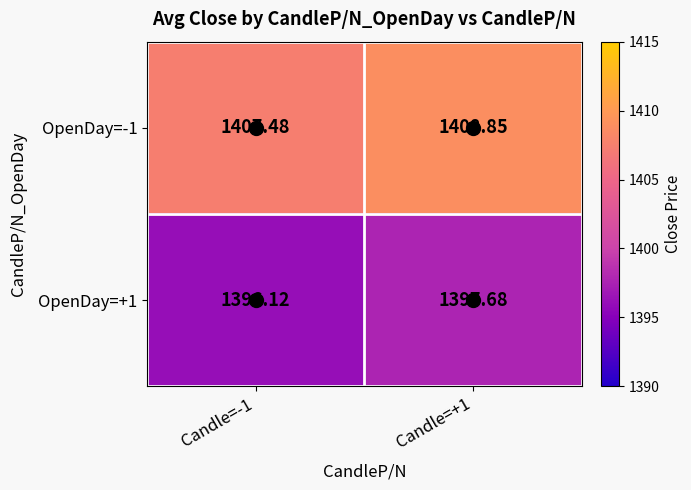

Is the value of OpenDay=-1 at Candle=+1 greater than the value of OpenDay=+1 at Candle=-1?

Yes